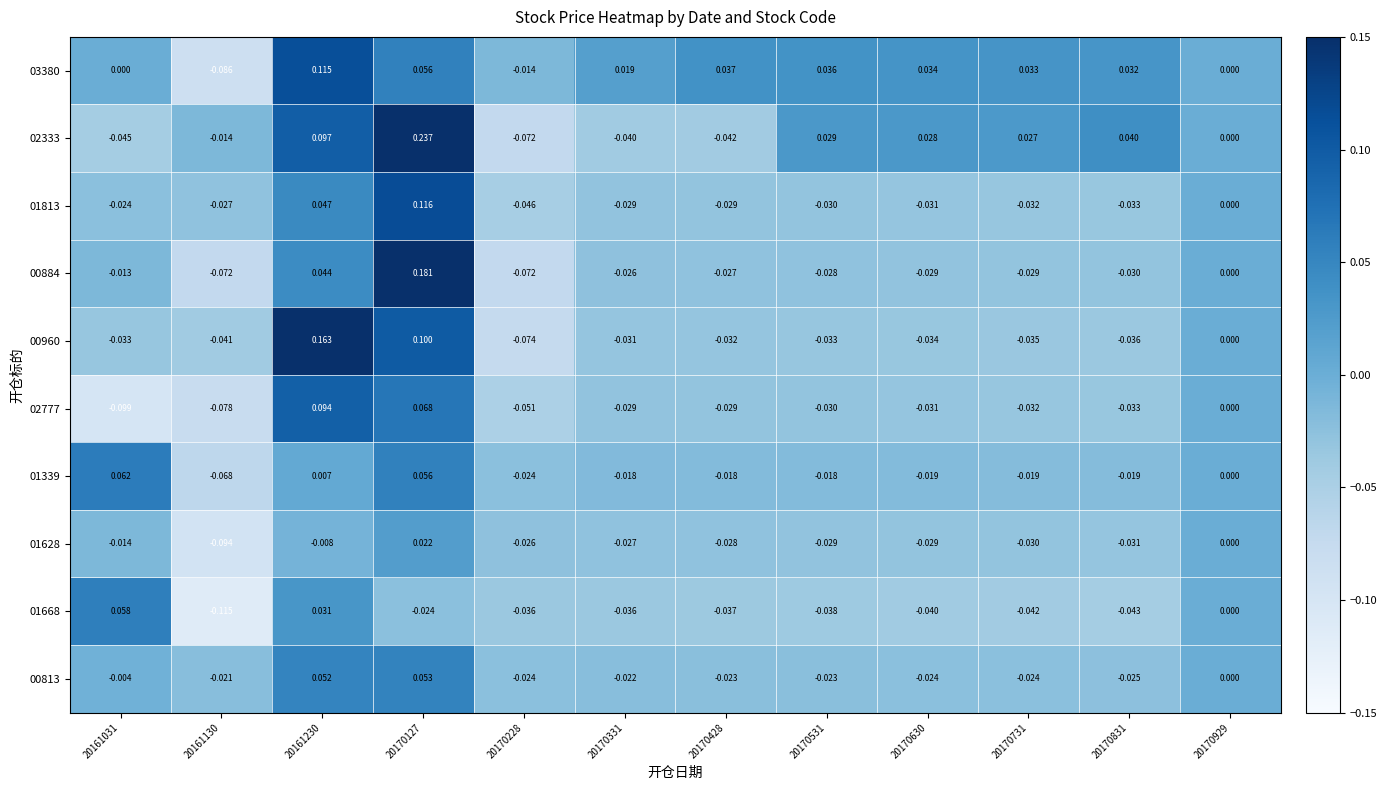

Is the value of 03380 at 20170831 greater than the value of 02777 at 20170929?

Yes